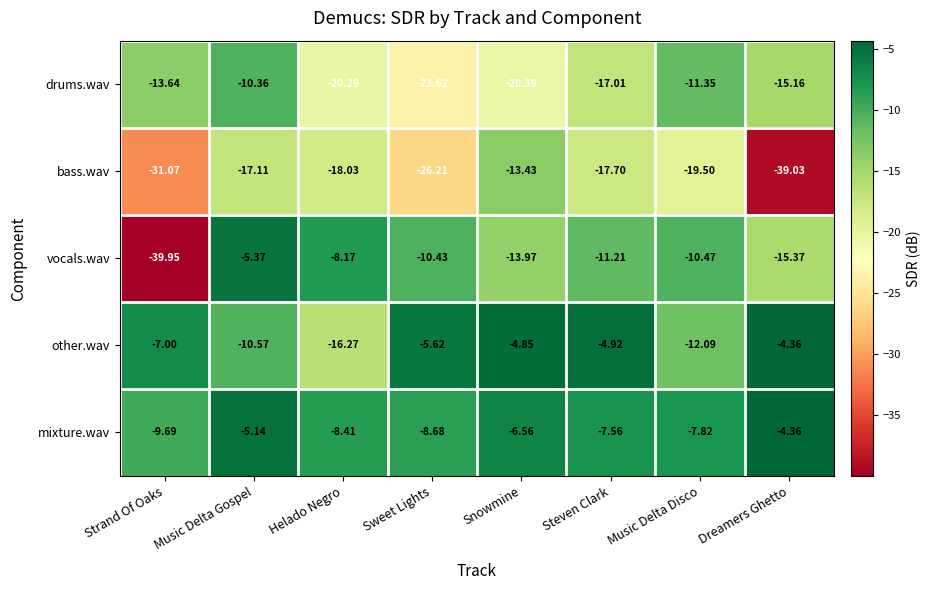

Which series has the largest total across all categories?

mixture.wav